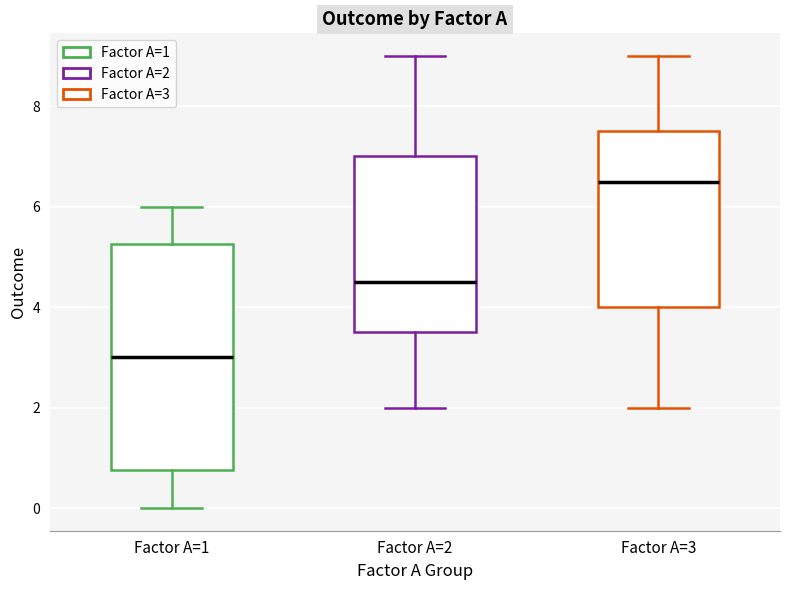

Which box is the tallest, from its lower edge to its upper edge?

Factor A=1